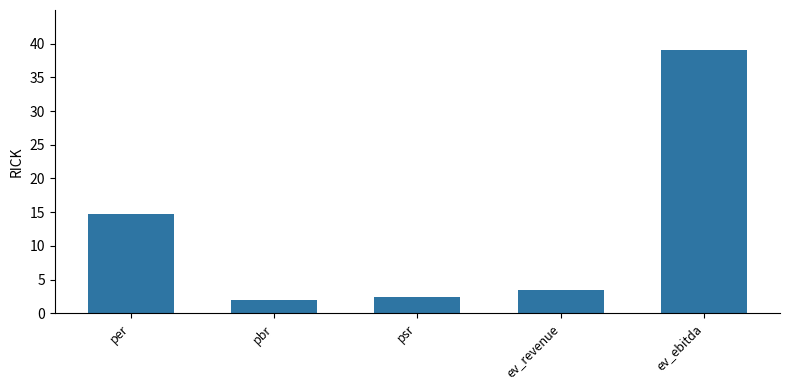

What is the average value?

12.4